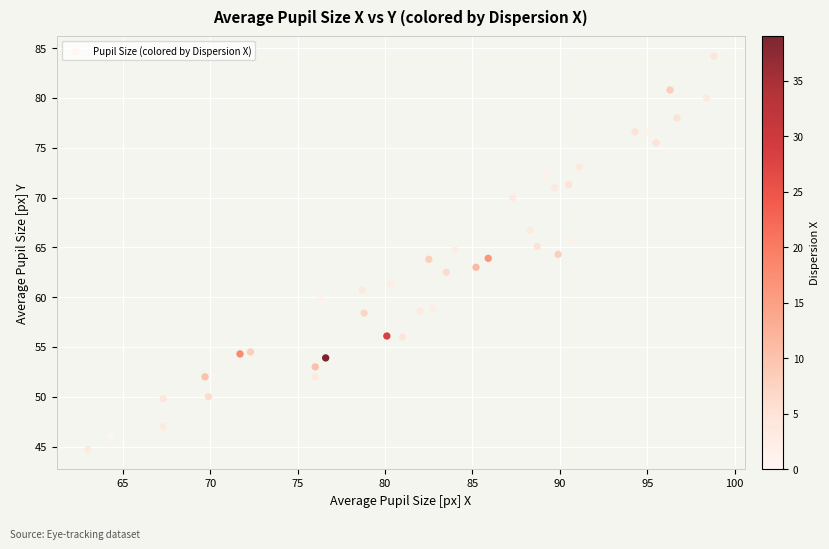

What is the range of Y values (max minus min)?

39.5